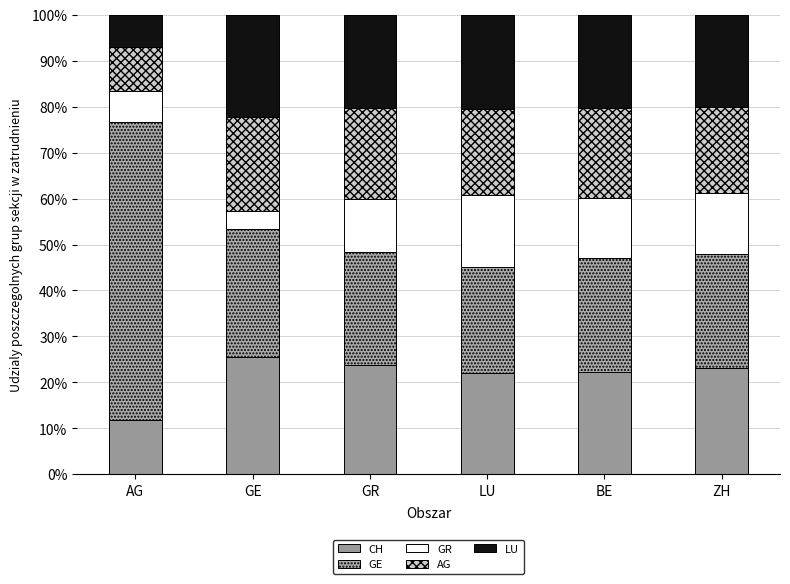

Between AG and GR, which is larger?

GR